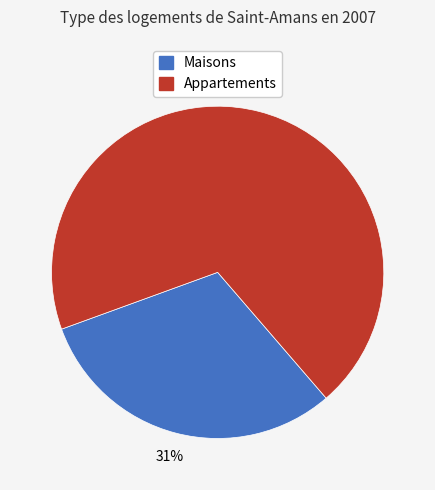

Count the number of slices in the pie.

2